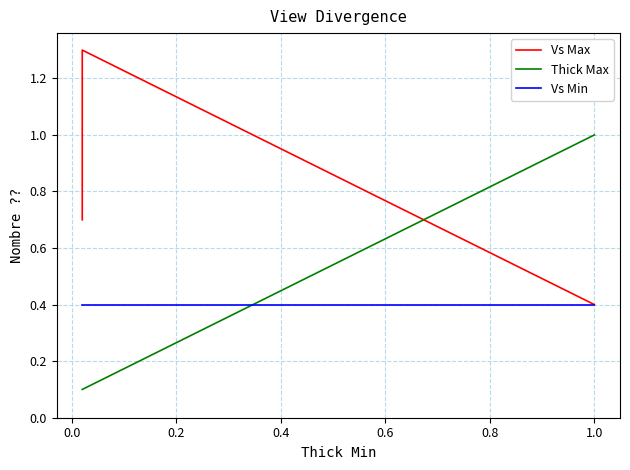

What is the label of the 5th point from the left?

0.6